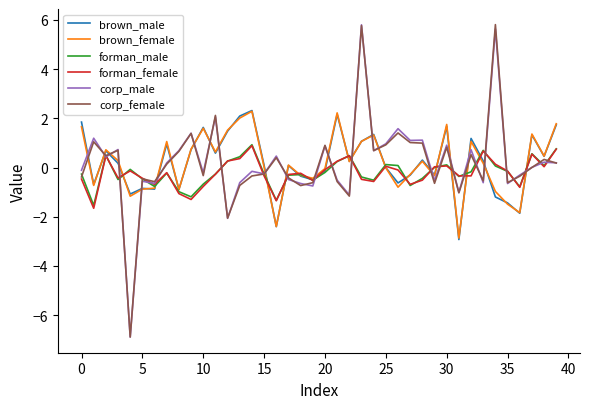

What is the lowest value of the corp_female series?

-6.9